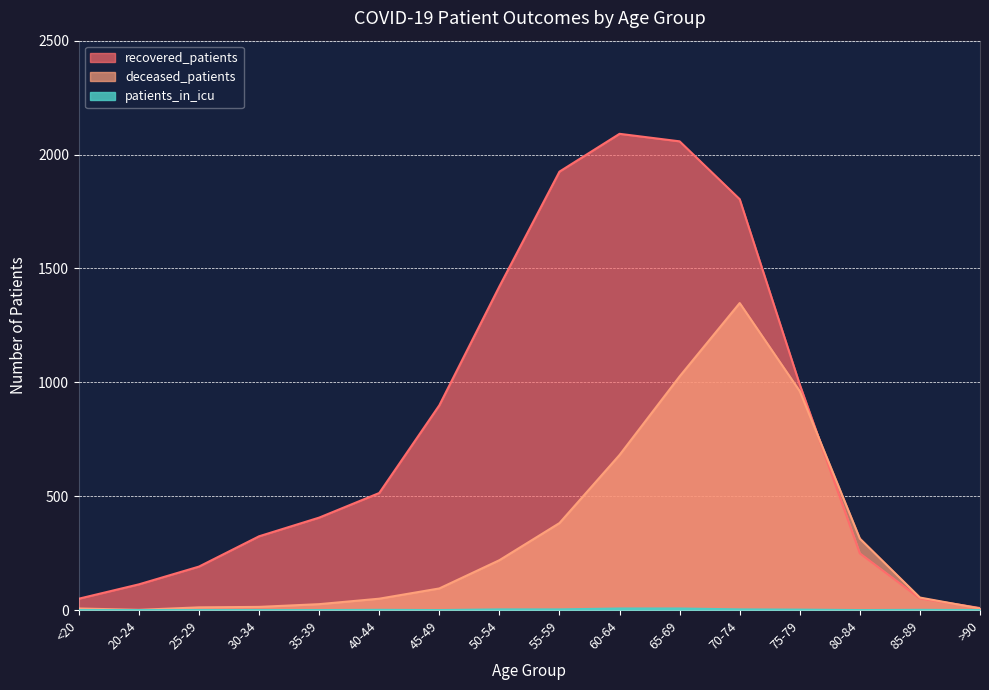

True or false: patients_in_icu and deceased_patients cross at least once.

False